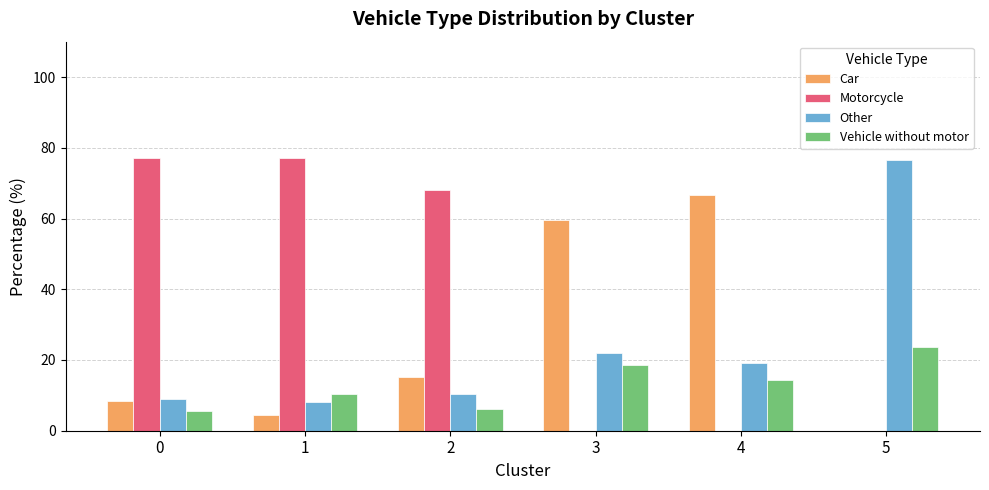

Which series has the largest total across all categories?

Motorcycle